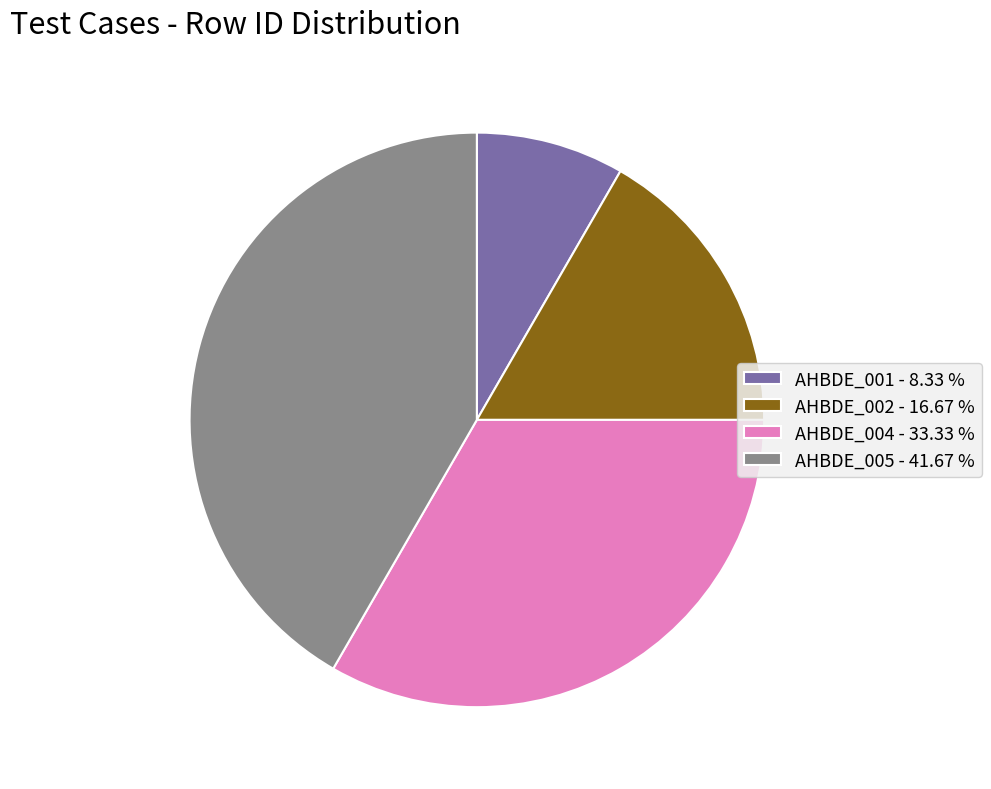

Is there a majority slice in this chart?

No